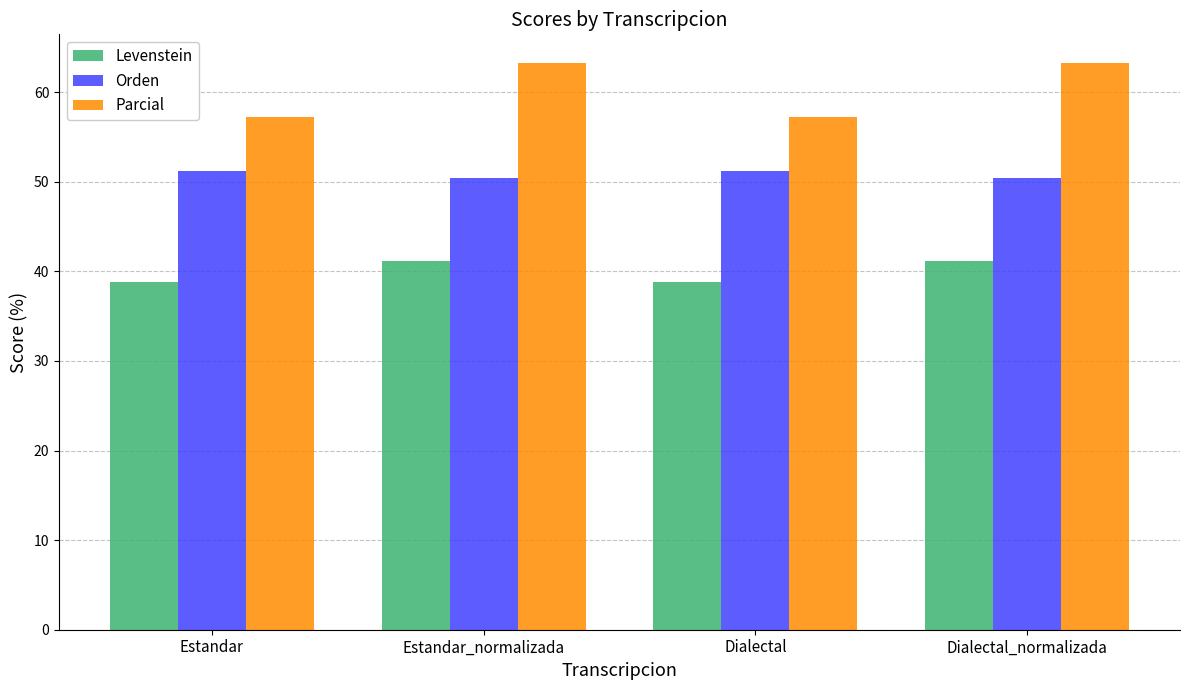

Reading right to left, list all the values displayed in this chart.

Levenstein: 41.1	38.8	41.1	38.8
Orden: 50.4	51.2	50.4	51.2
Parcial: 63.3	57.3	63.3	57.3